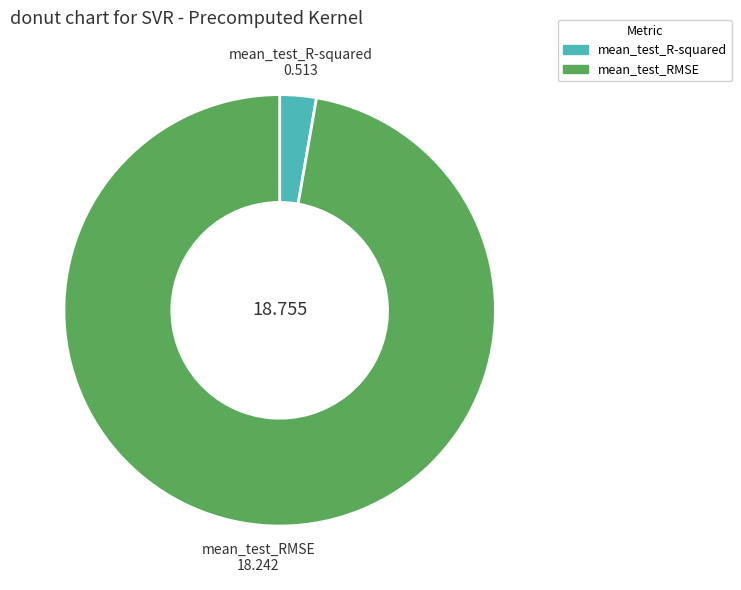

Which slice is the largest?

mean_test_RMSE